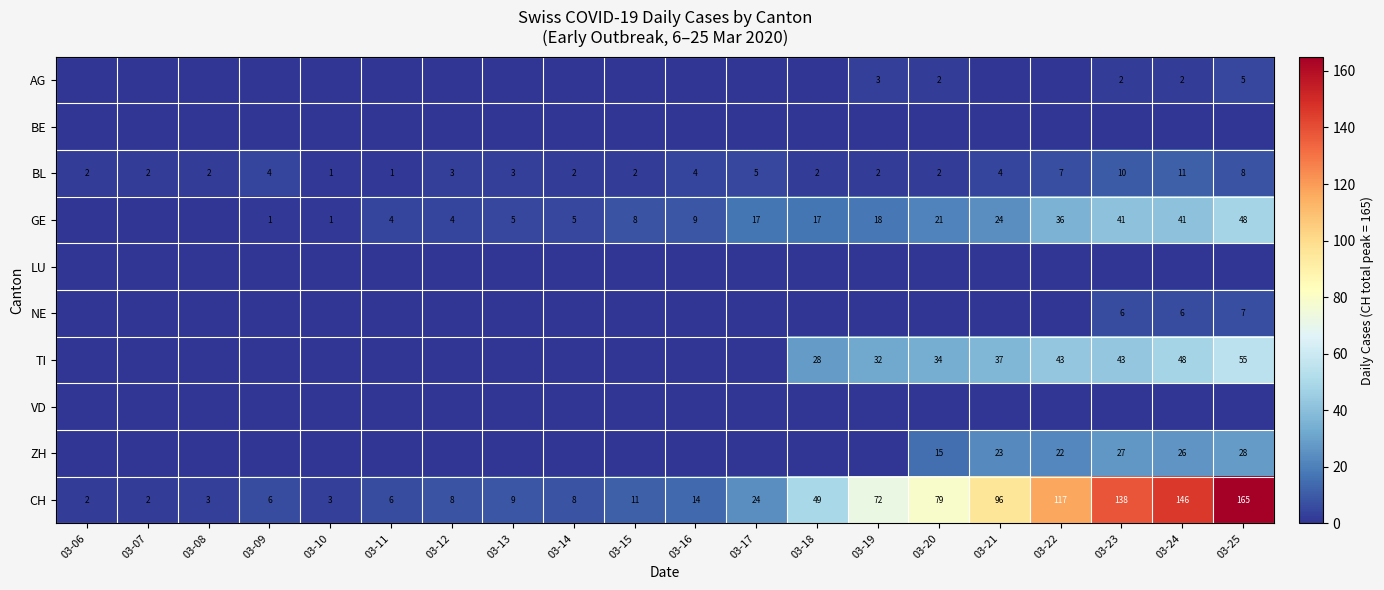

Count the BL values in the range 2 to 5.

14